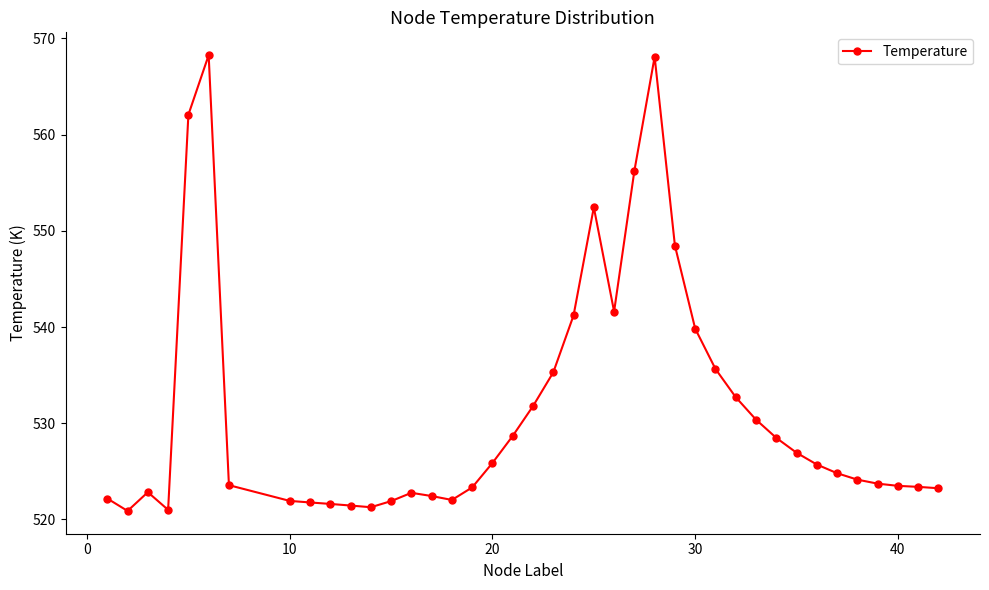

How many lines are shown in the chart?

1